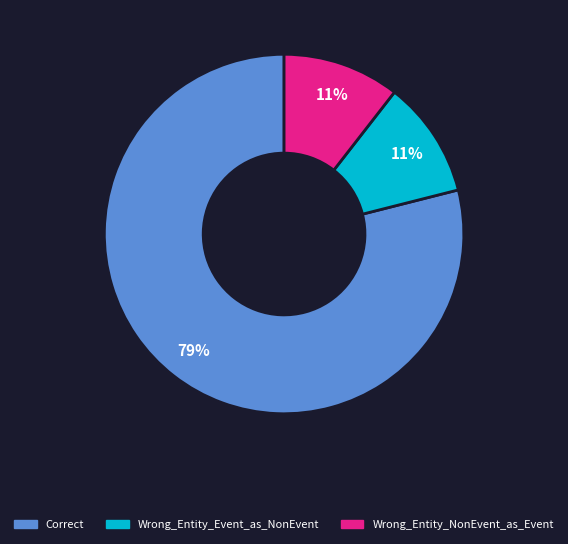

Combined, do Wrong_Entity_NonEvent_as_Event and Wrong_Entity_Event_as_NonEvent account for over 50%?

No